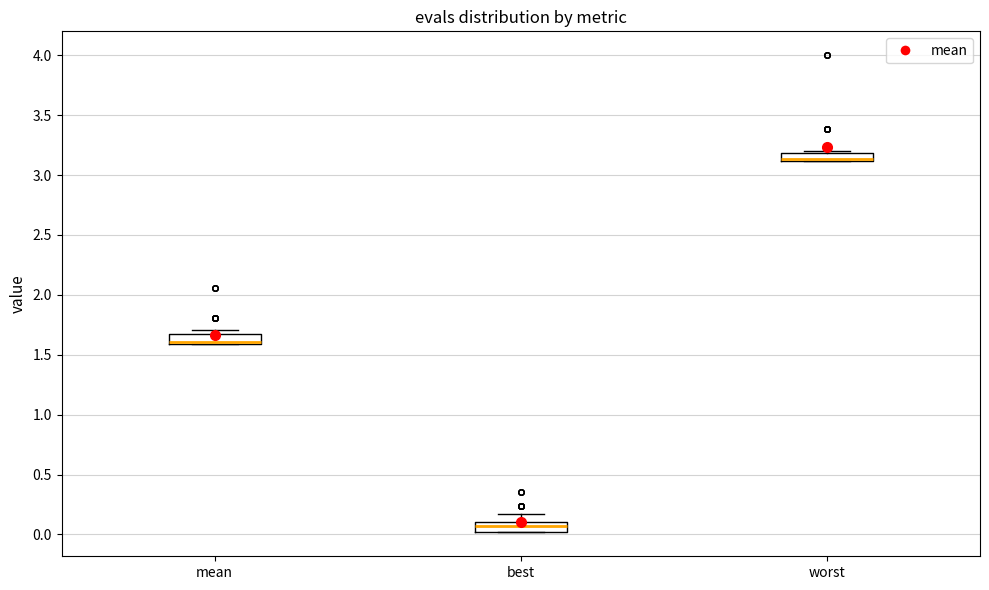

Where does the median line of the box for best sit on the y-axis? The values are not printed on the chart, so give them approximately, as read against the axis.

0.05